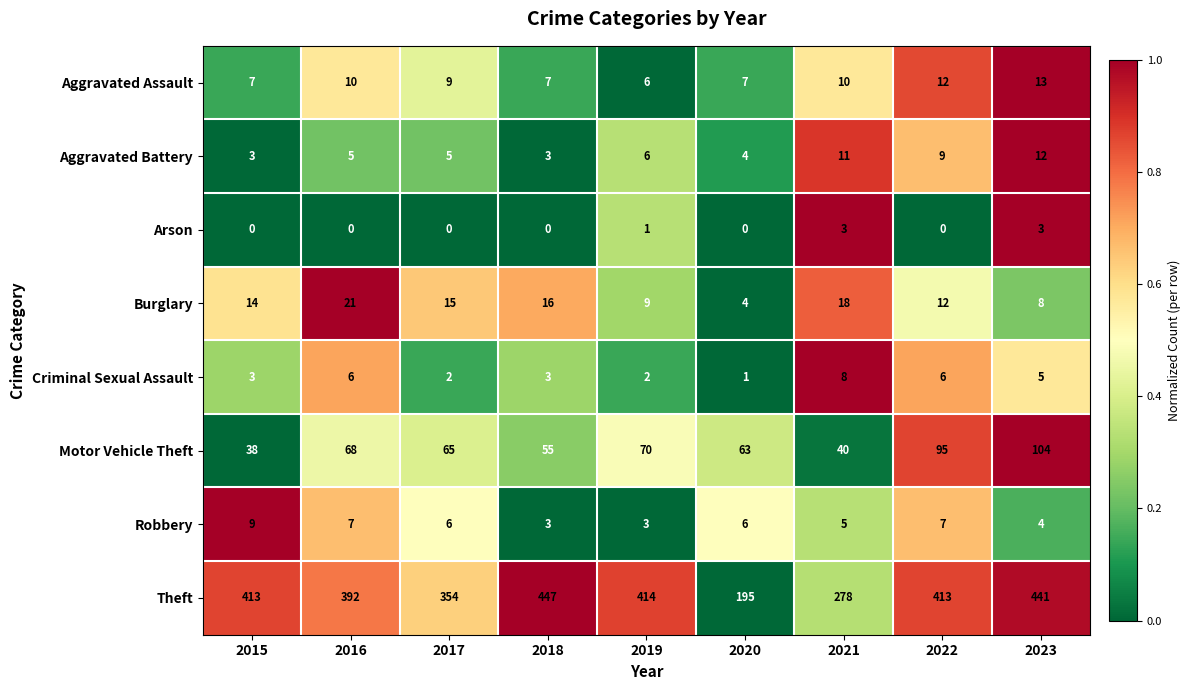

What is the difference between the Aggravated Battery values at 2019 and 2015?

3